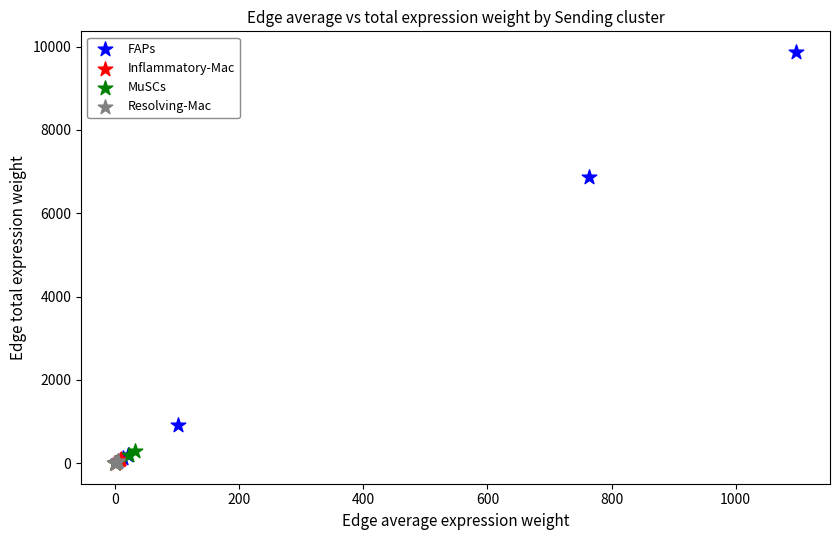

Which series has the largest Y range (max minus min)?

FAPs